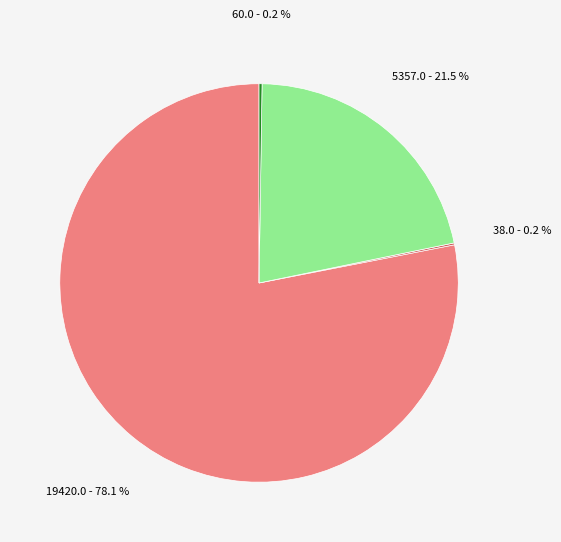

Does any single category account for the majority?

Yes